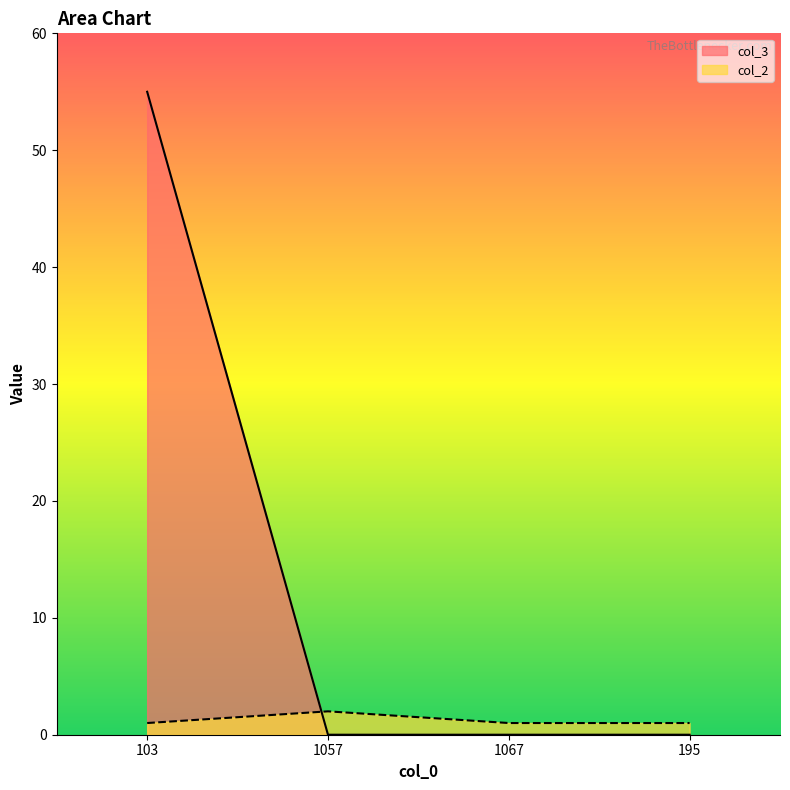

Where do col_2 and col_3 first cross each other?

103 and 1057